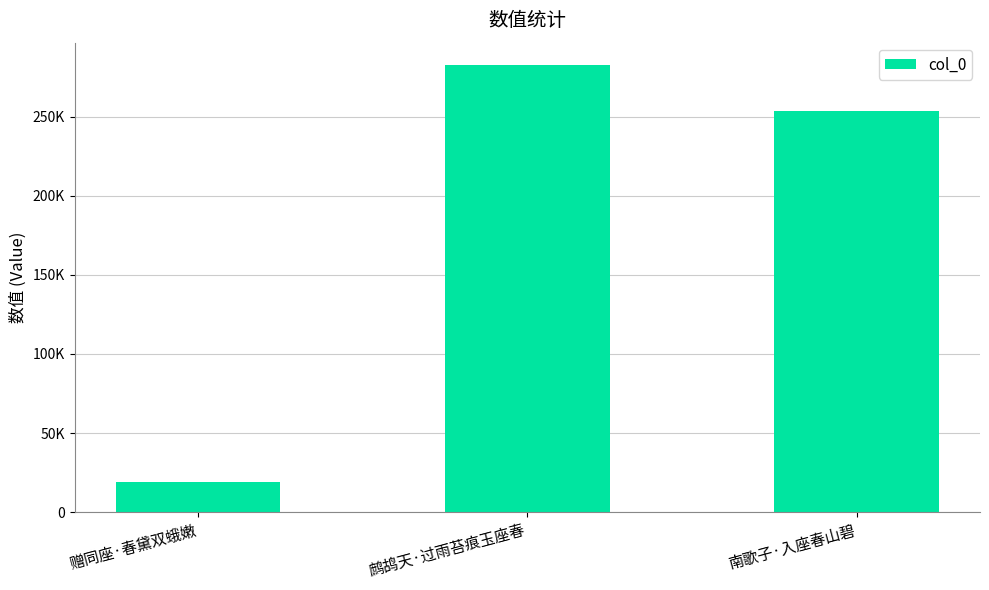

Reading left to right, what are all the values shown in this chart?

18940	282584	253672